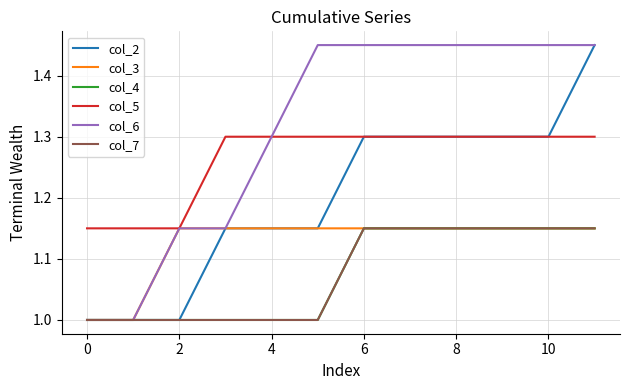

What is the label of the 10th point from the right?

2